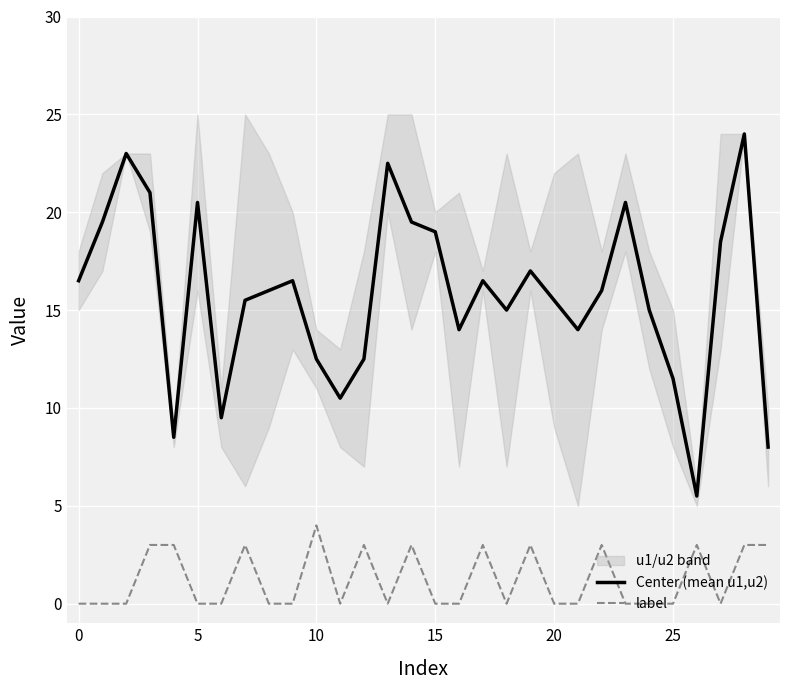

Reading left to right, list all the values displayed in this chart.

Center (mean u1,u2): 16.5	19.5	23.0	21.0	8.5	20.5	9.5	15.5	16.0	16.5	12.5	10.5	12.5	22.5	19.5	19.0	14.0	16.5	15.0	17.0	15.5	14.0	16.0	20.5	15.0	11.5	5.5	18.5	24.0	8.0
label: 0.0	0.0	0.0	3.0	3.0	0.0	0.0	3.0	0.0	0.0	4.0	0.0	3.0	0.0	3.0	0.0	0.0	3.0	0.0	3.0	0.0	0.0	3.0	0.0	0.0	0.0	3.0	0.0	3.0	3.0